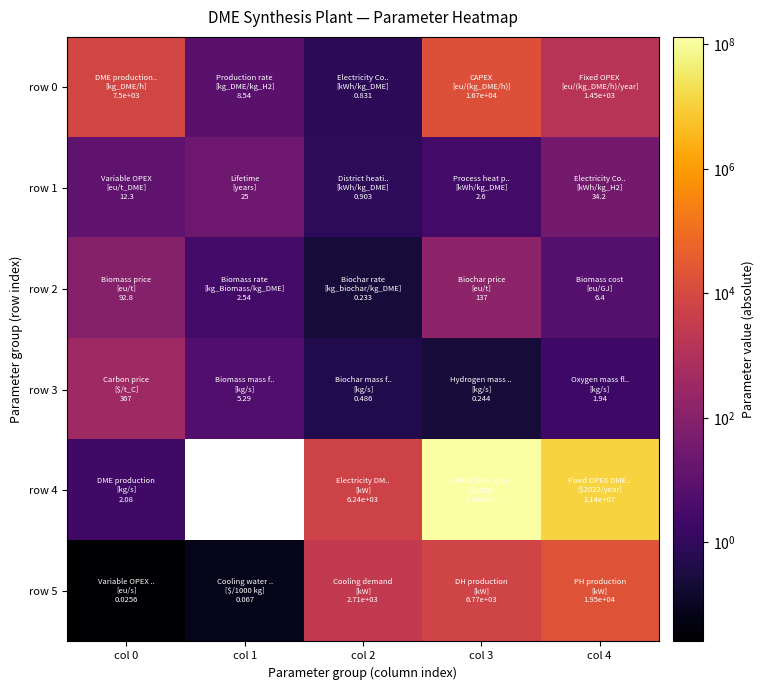

Between col 4 and col 0, which is larger?

col 0